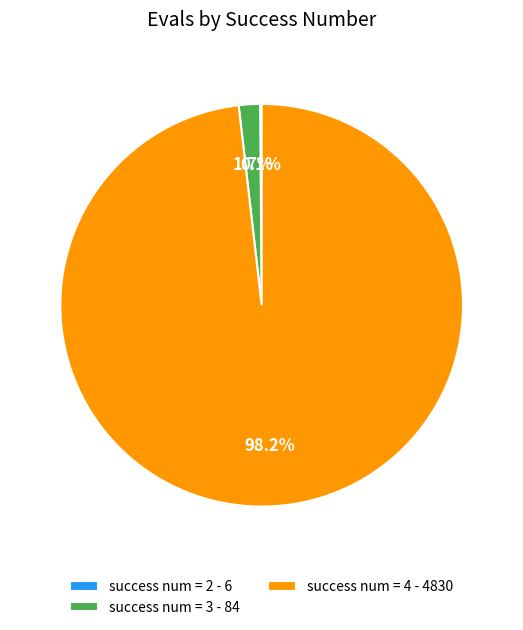

Is there any slice that represents more than half of the pie?

Yes